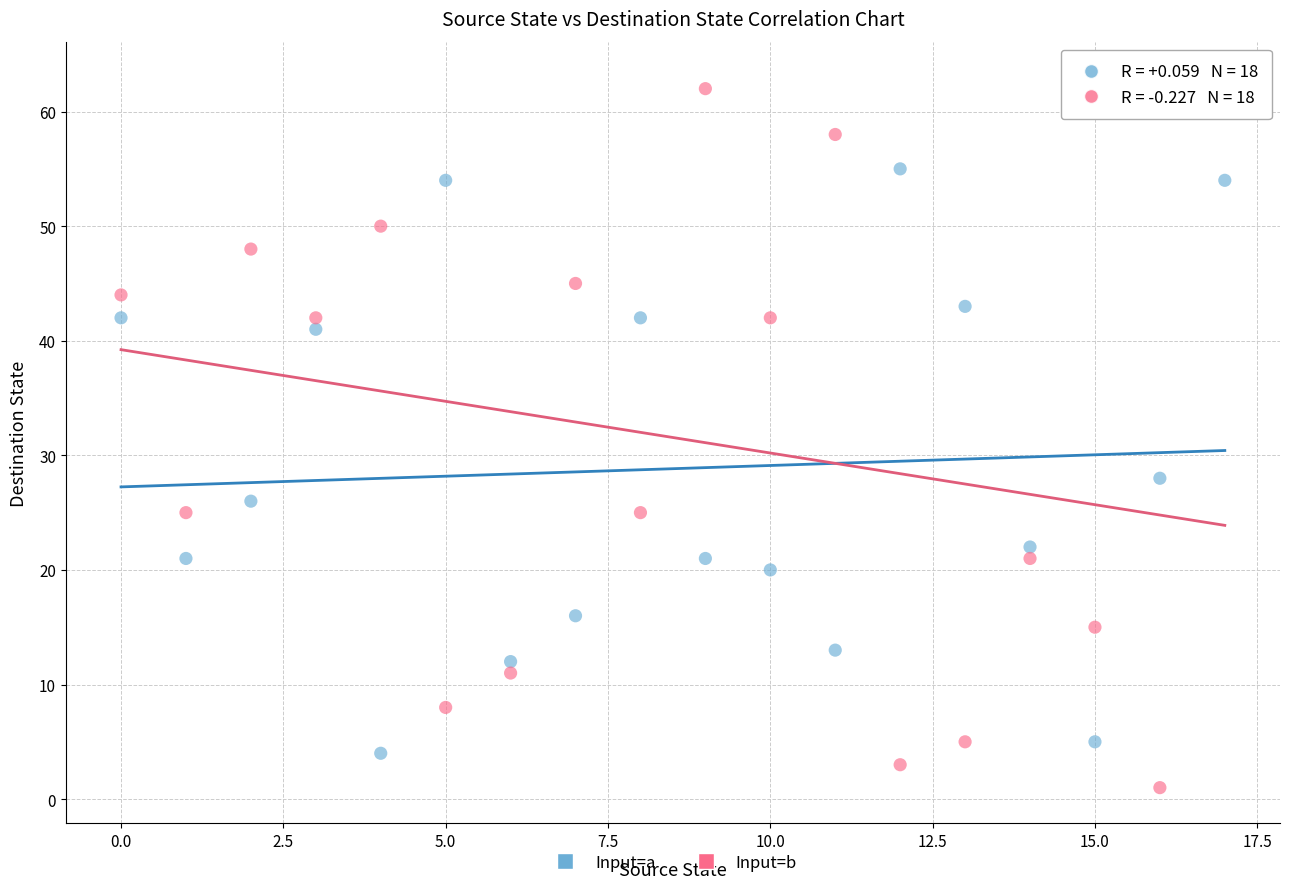

Across all series, what Y value is closest to 32?

28